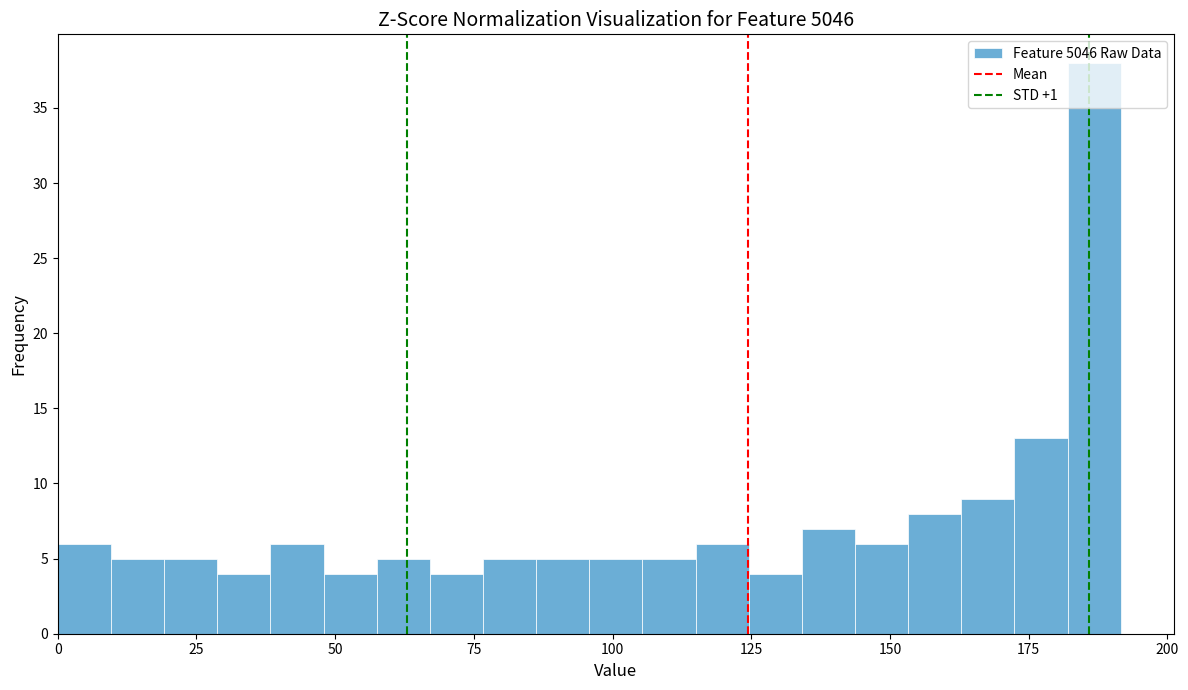

Around what value on the x-axis is the tallest bar? Give the approximate position of its centre, as read against the axis.

185